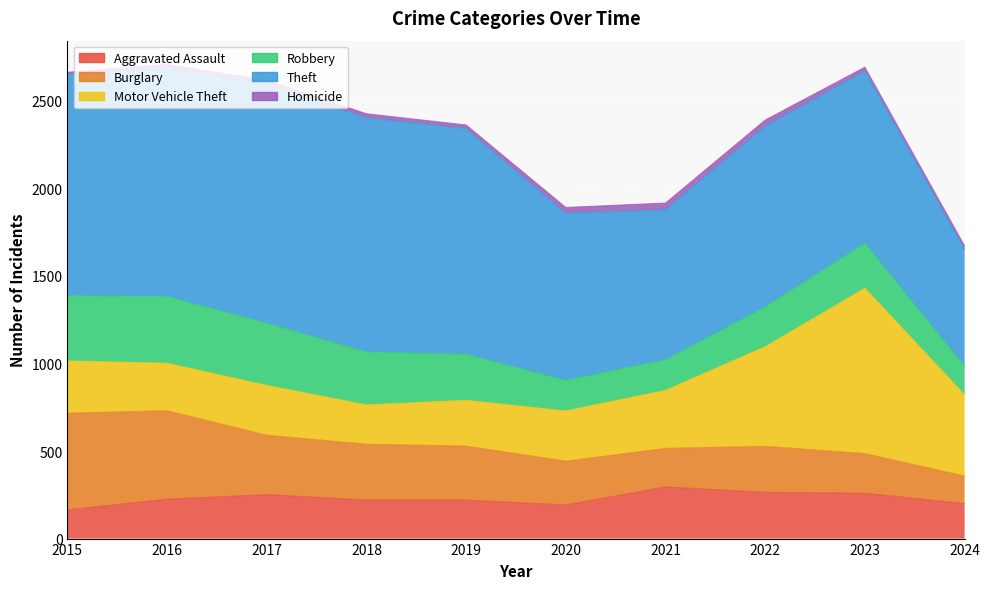

Which category has the highest value in the Homicide series?

2021